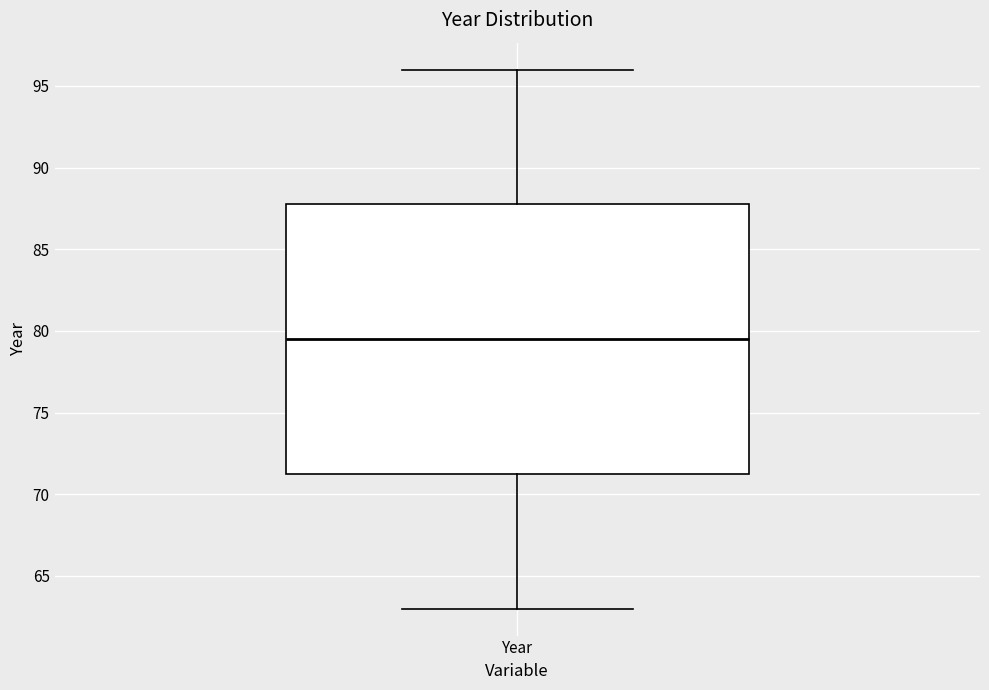

Transcribe this box plot: give where the median line is, the range the box spans, and where the two whiskers end, as read against the y-axis. The values are not printed on the chart, so give them approximately, as read against the axis.

median 79.5, box 71.5 to 88.0, whiskers 63.0 to 96.0